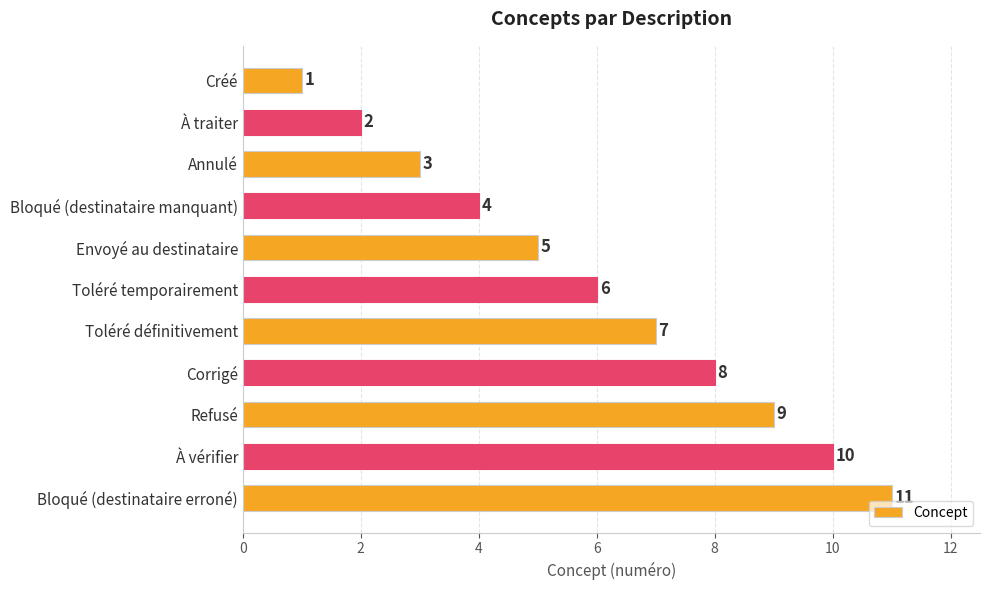

What is the sum of all values?

66